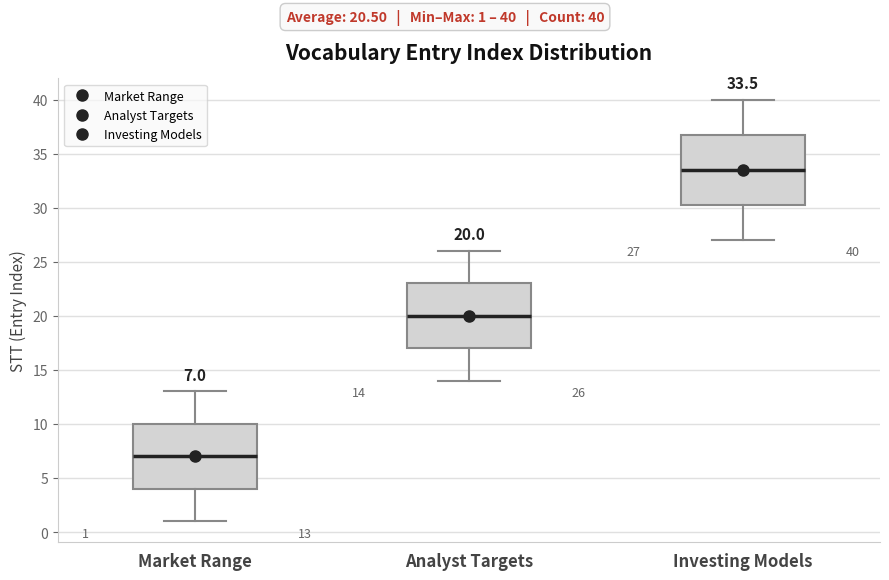

Which box has the lowest median line?

Market Range